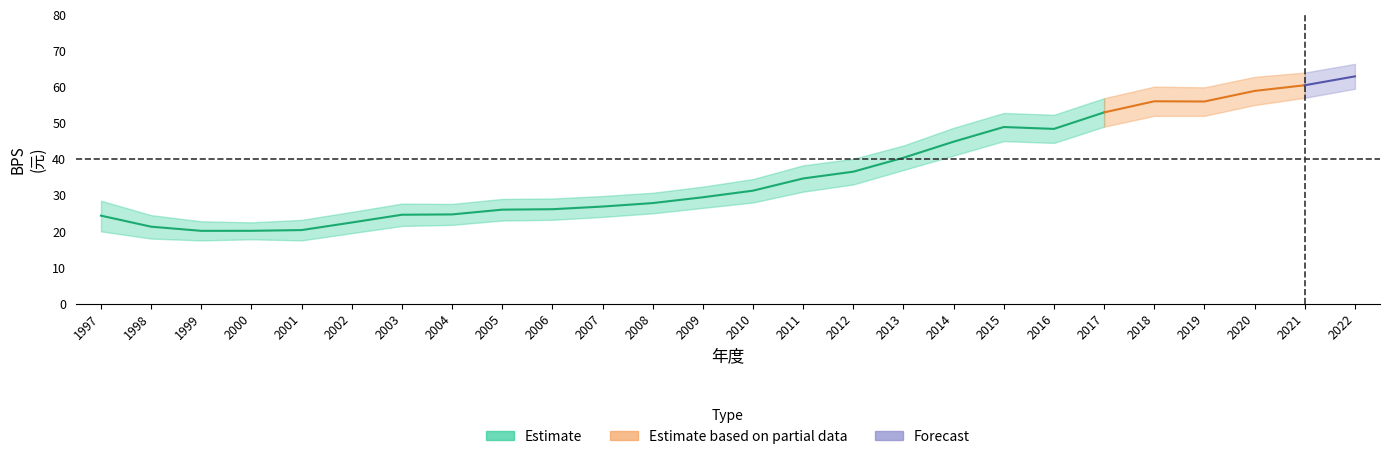

At which label does BPS_upper first exceed 34?

2010